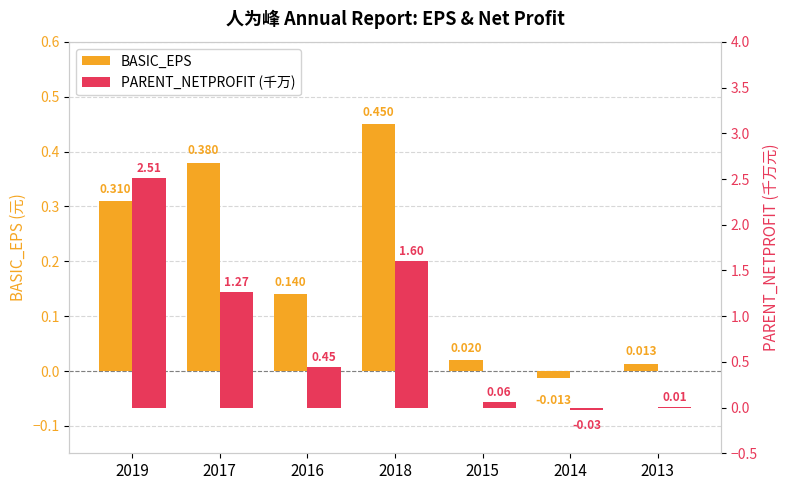

Is the value of PARENT_NETPROFIT (千万) at 2018 greater than the value of BASIC_EPS at 2016?

Yes